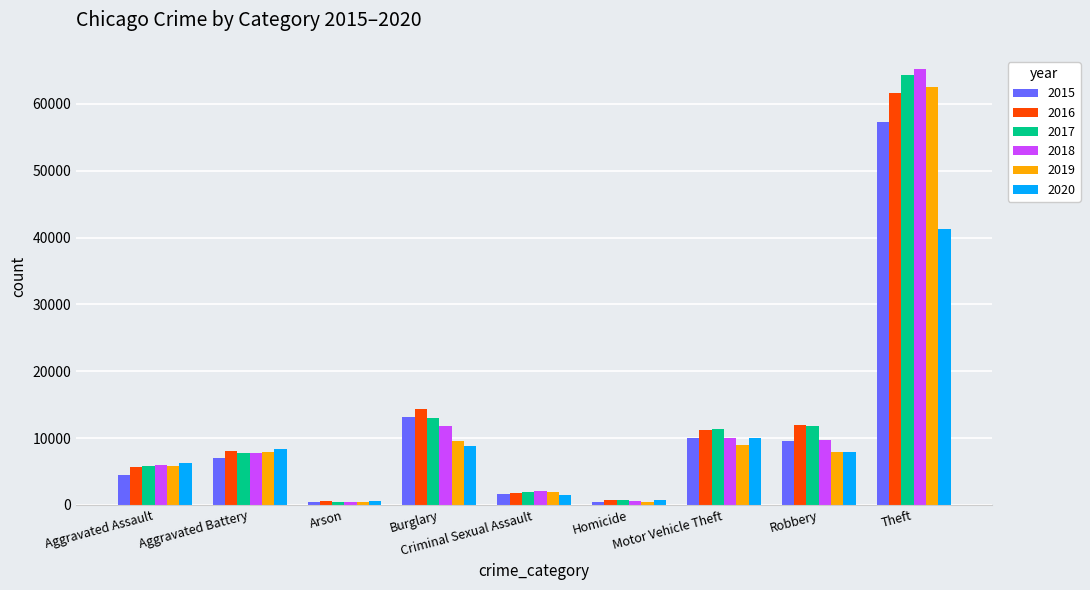

What is the difference between the maximum and minimum values in the 2019 series?

62119